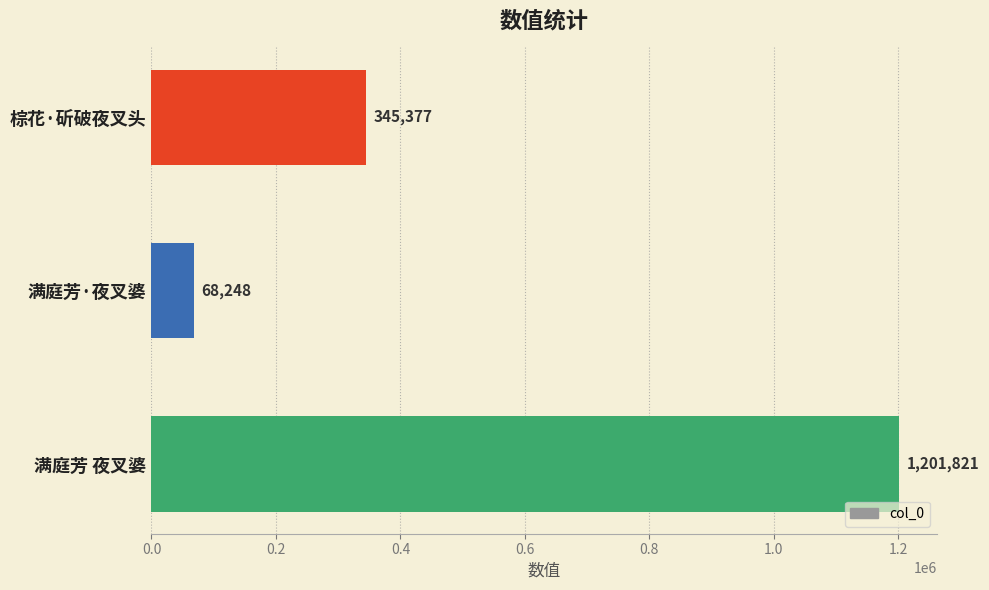

List the labels in order of value, smallest first.

满庭芳·夜叉婆, 棕花·斫破夜叉头, 满庭芳 夜叉婆